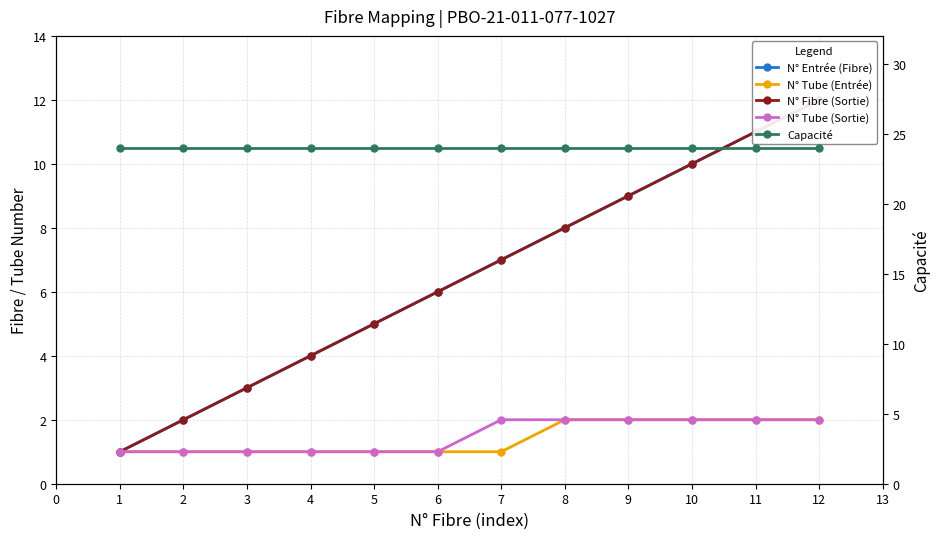

True or false: Capacité and N° Entrée (Fibre) cross at least once.

False